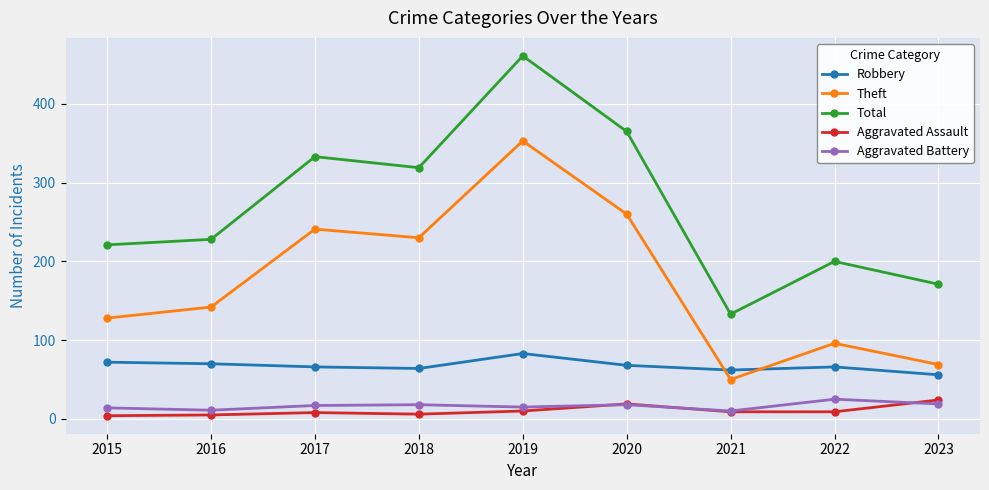

Which series has the largest range (max minus min)?

Total